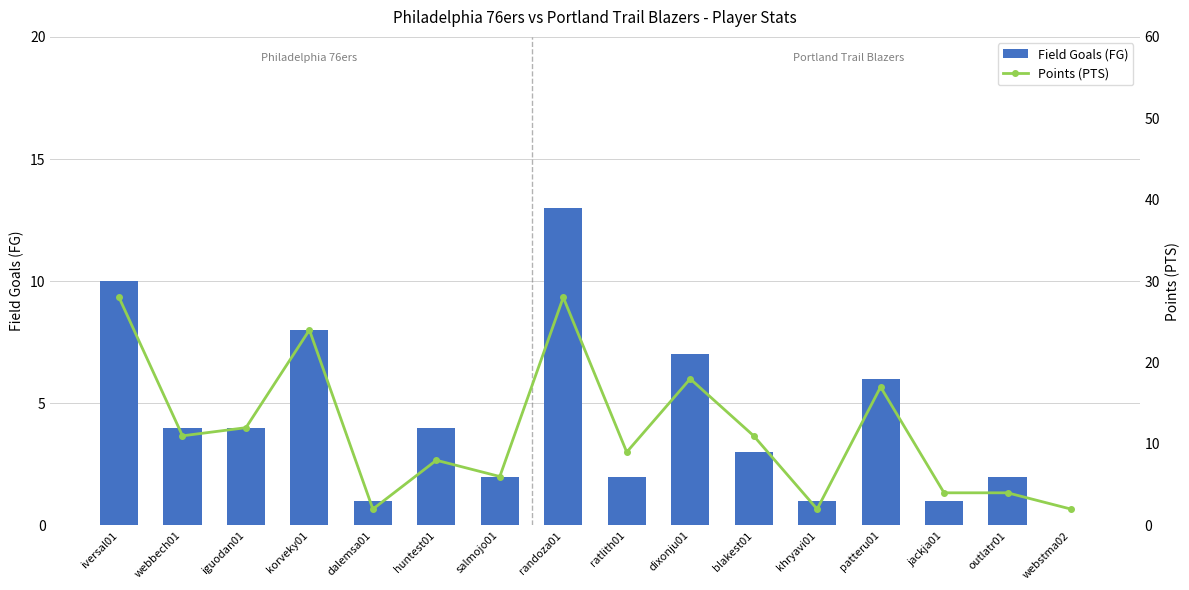

Reading left to right, extract all data points from this chart.

Field Goals (FG): 10	4	4	8	1	4	2	13	2	7	3	1	6	1	2	0
Points (PTS): 28	11	12	24	2	8	6	28	9	18	11	2	17	4	4	2